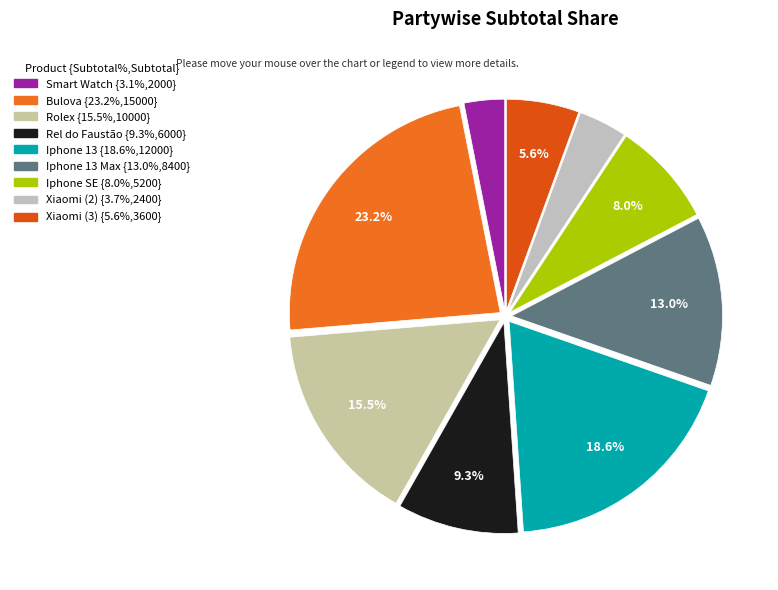

Is there a majority slice in this chart?

No